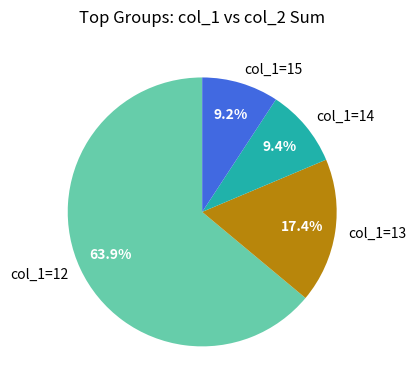

Is col_1=13 the majority of the pie?

No